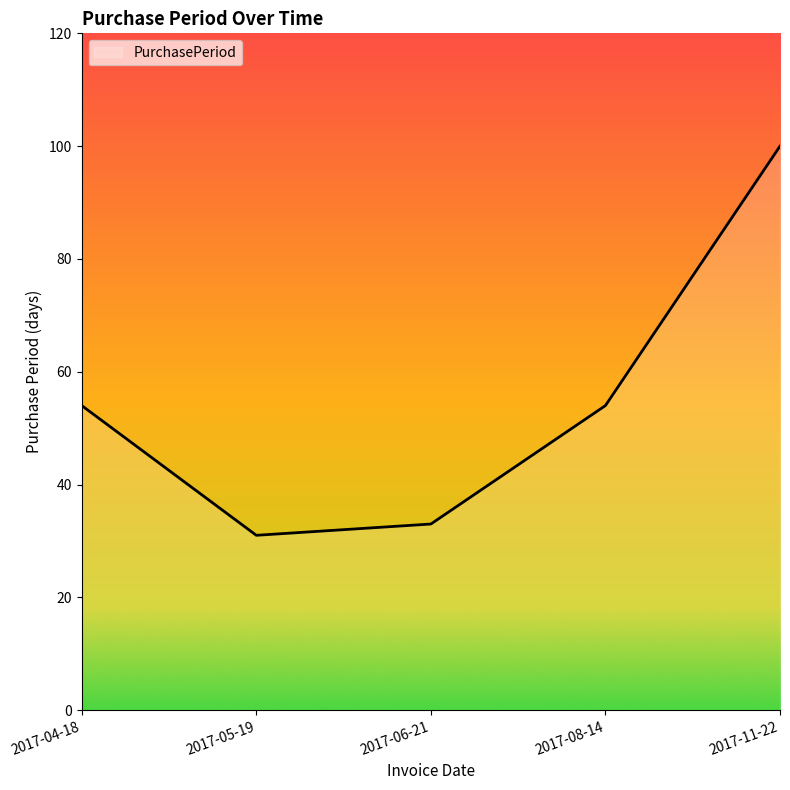

Which label corresponds to the largest value in the chart?

2017-11-22